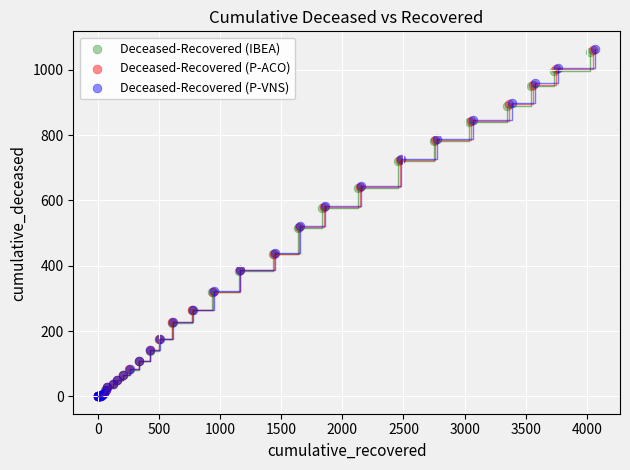

Which series has the widest spread of Y values?

Deceased-Recovered (P-VNS)